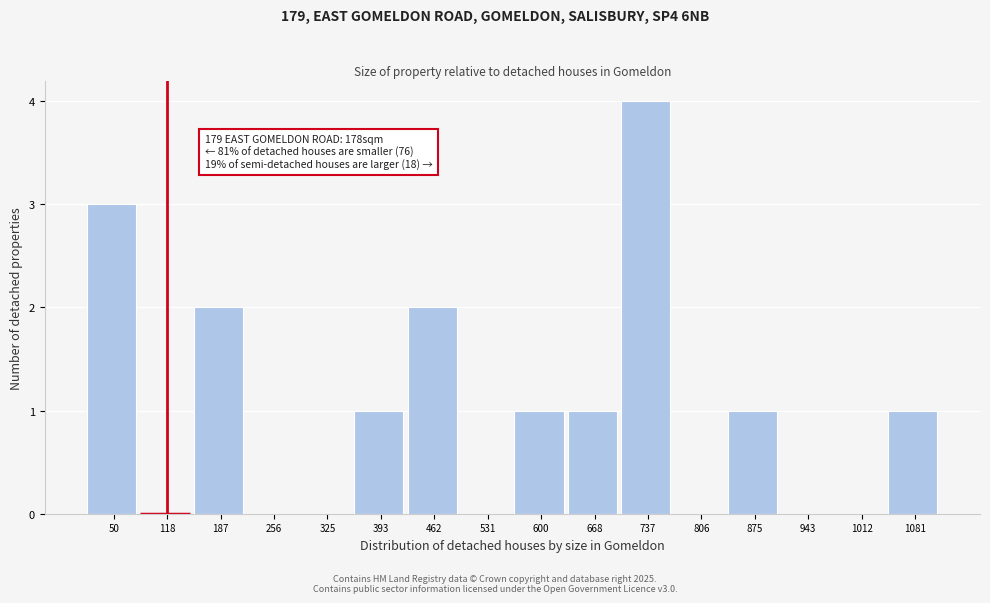

Reading right to left, what are all the values shown in this chart?

1081=1	1012=0	943=0	875=1	806=0	737=4	668=1	600=1	531=0	462=2	393=1	325=0	256=0	187=2	118=0	50=3